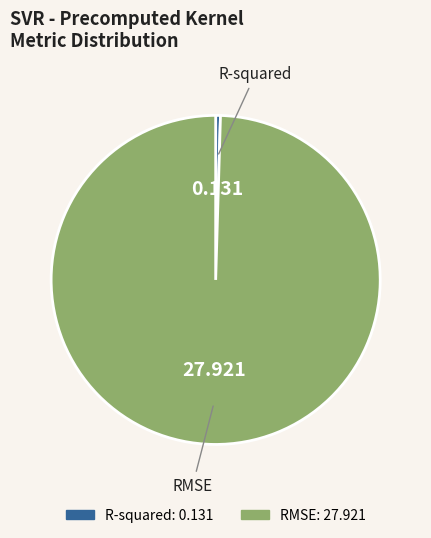

Which category accounts for the majority?

RMSE